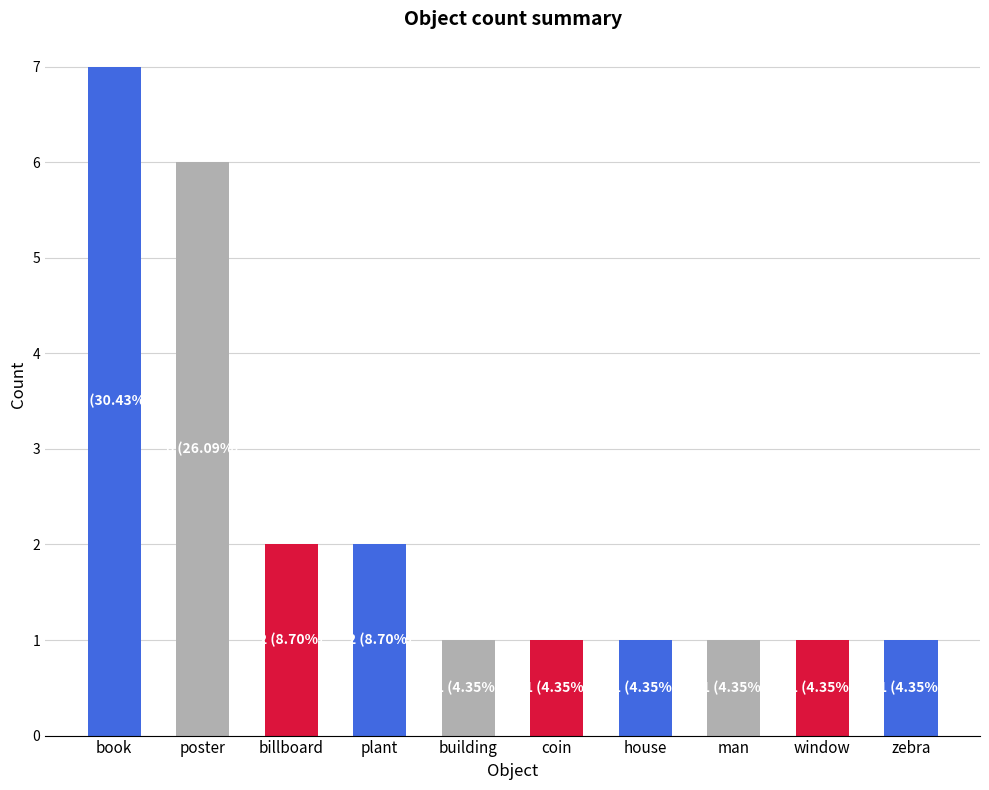

Approximately how many times larger is the value at man compared to billboard?

0.5